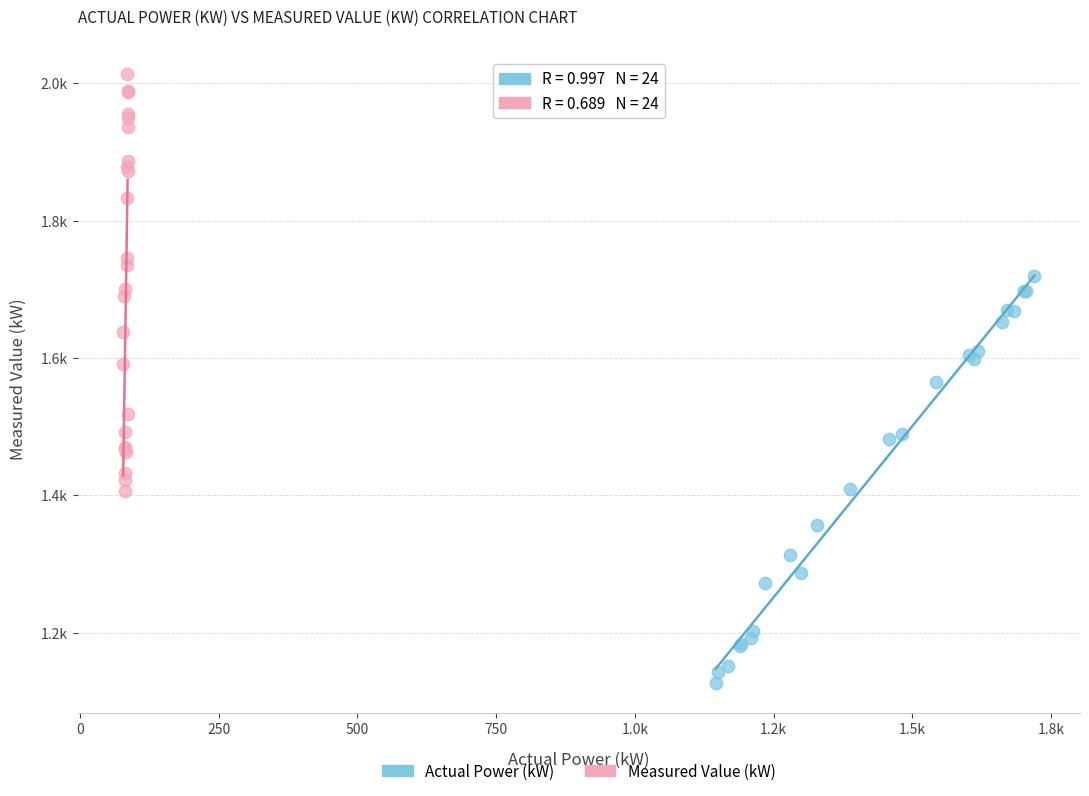

Which series reaches the maximum Y coordinate?

Measured Value (kW)